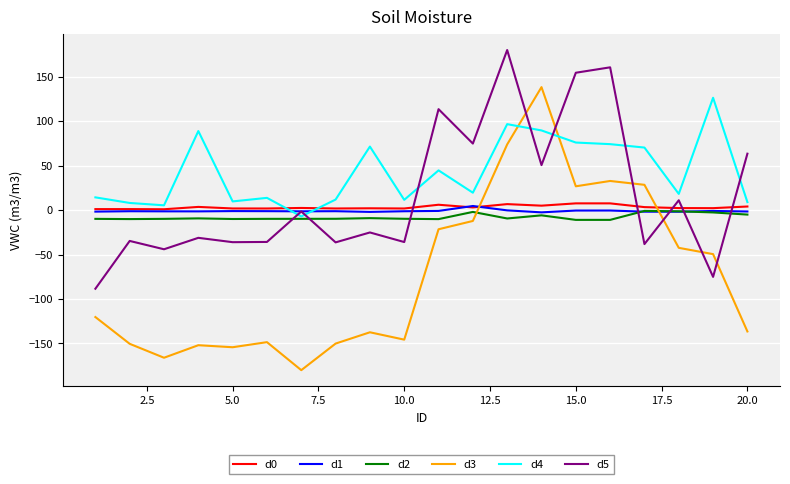

Which series has the largest range (max minus min)?

d3